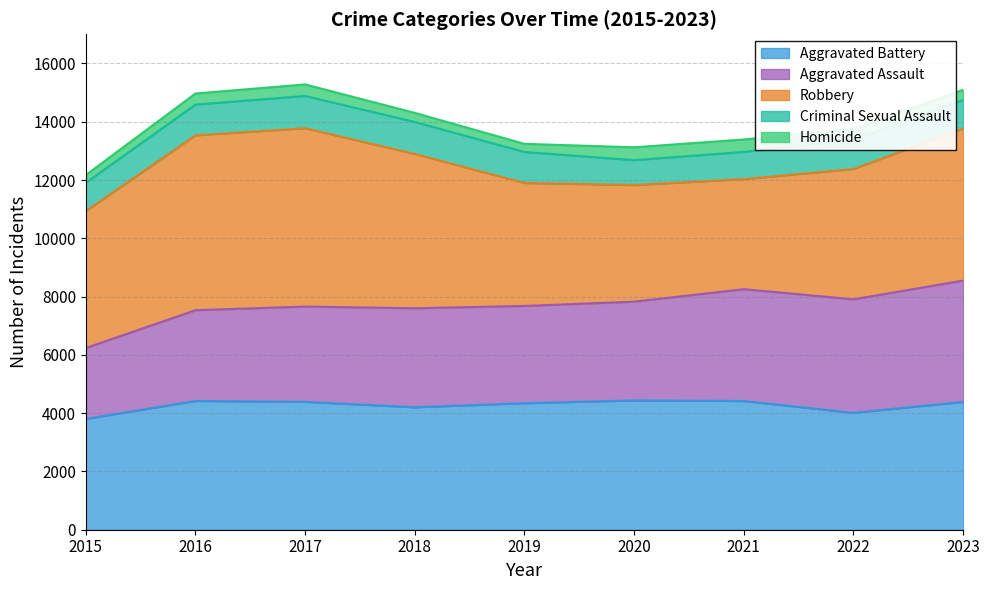

What is the average value of the Robbery series?

4867